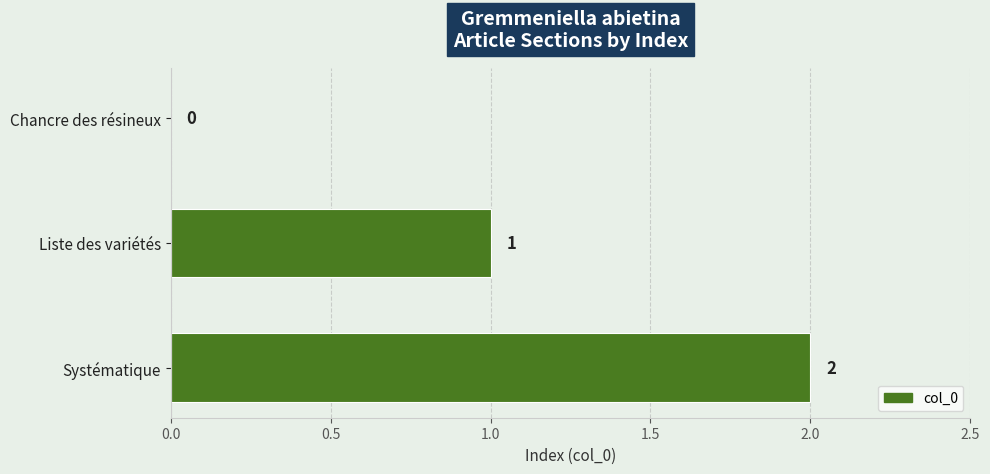

What is the change in value from Chancre des résineux to Liste des variétés?

+1